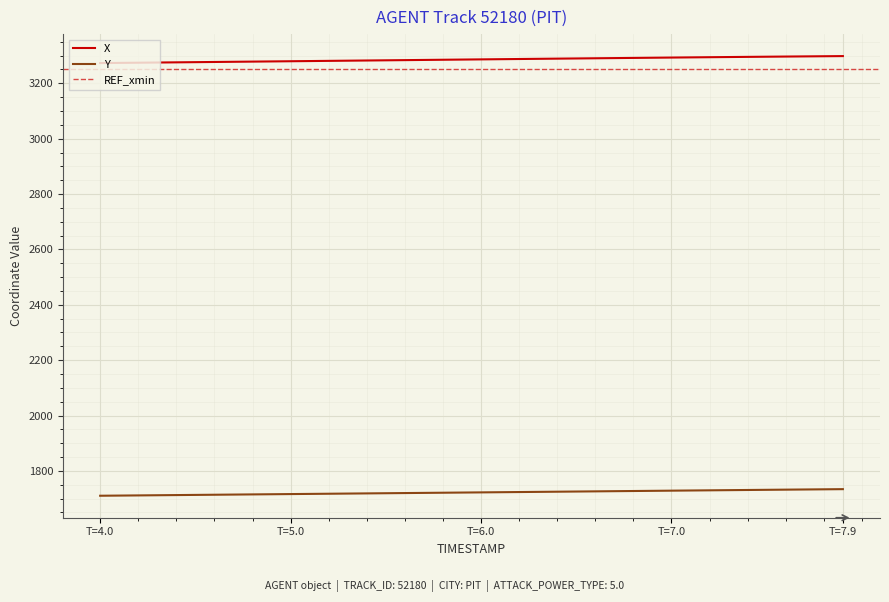

True or false: X and Y intersect in this chart.

False